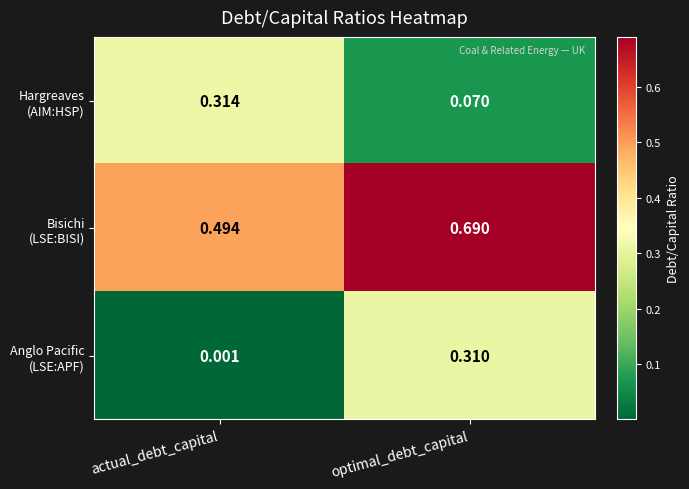

At which category is the sum across all series the highest?

optimal_debt_capital